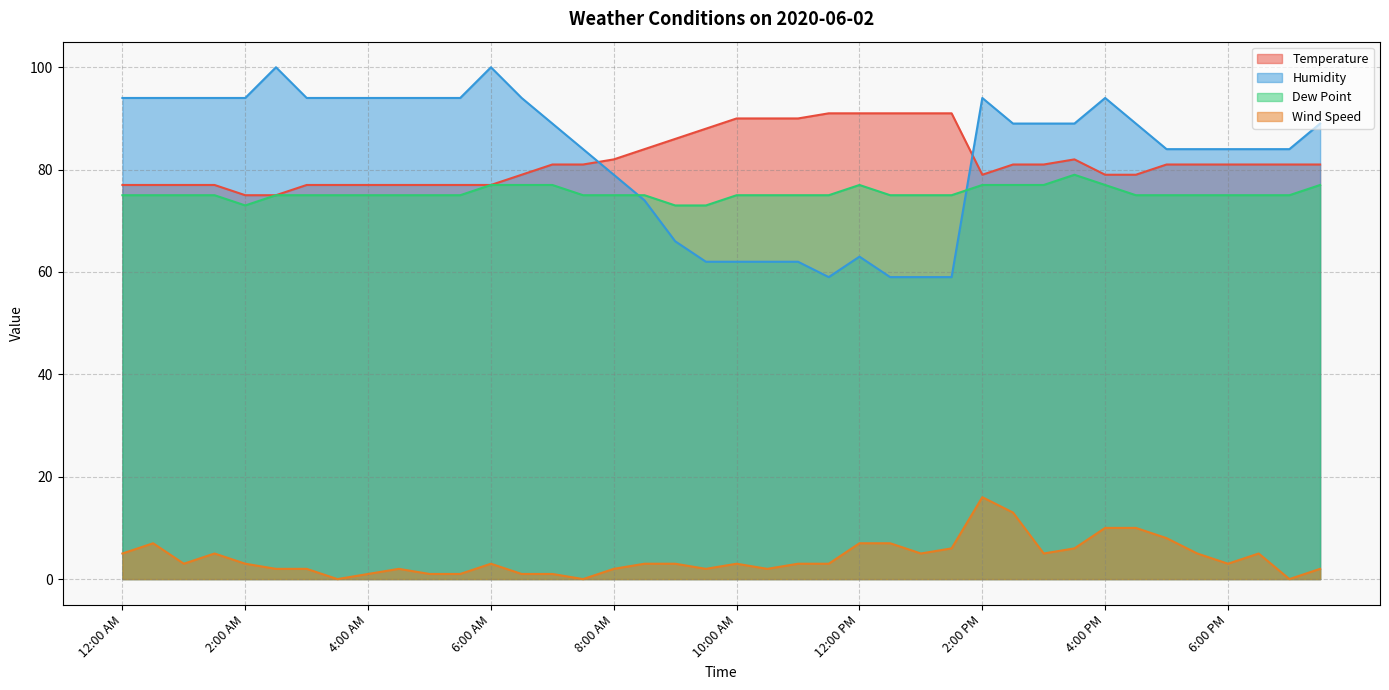

Which category has the highest value in the Temperature series?

11:30 AM